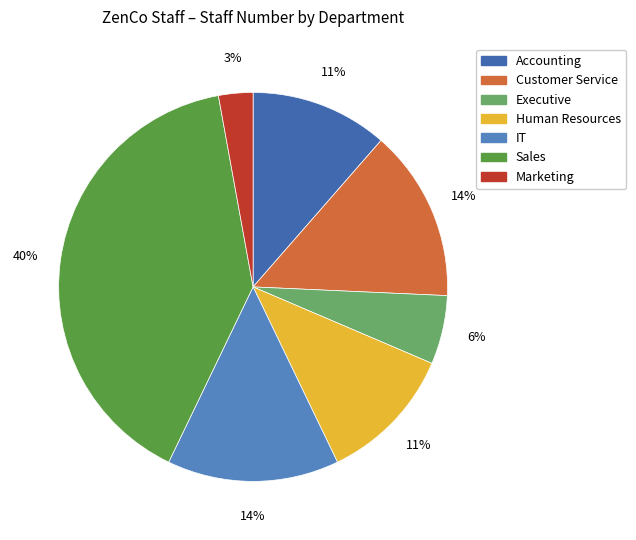

To the nearest percent, what is the combined percentage of Customer Service and IT?

29%